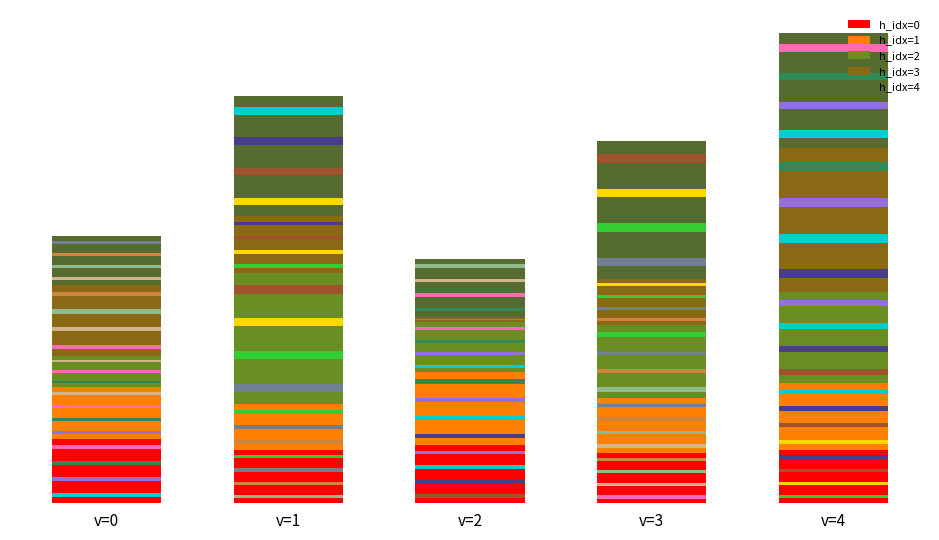

Which series changed the most between v=0 and v=2?

h_idx=3